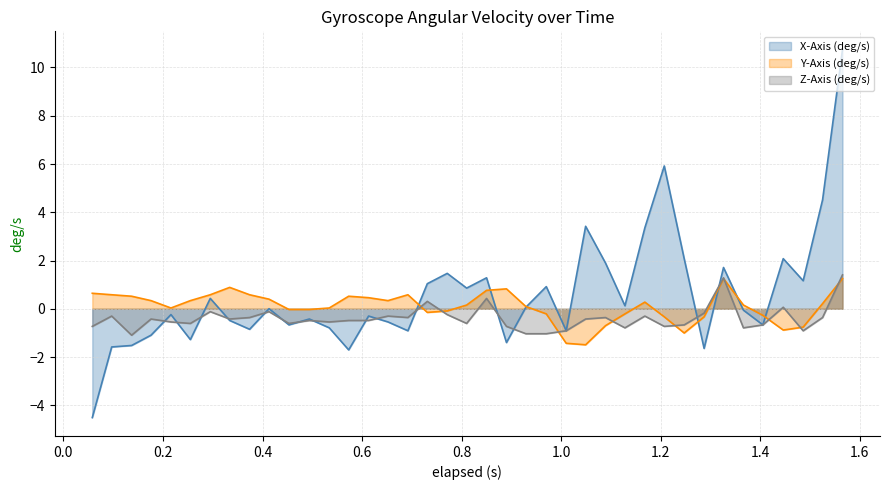

What is the lowest value of the Y-Axis (deg/s) series?

-1.5